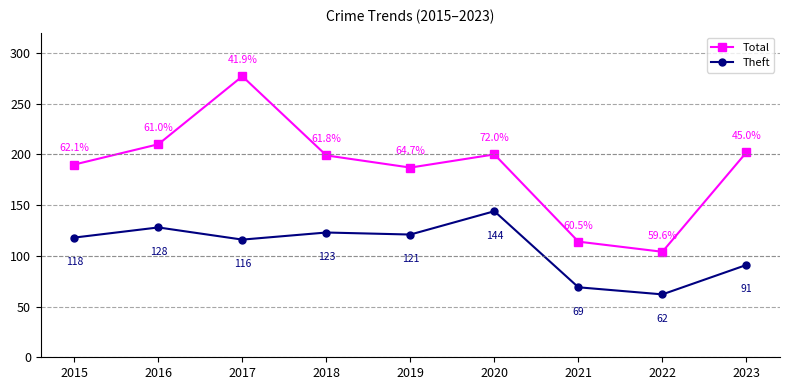

At which category does Theft reach its first local valley?

2017